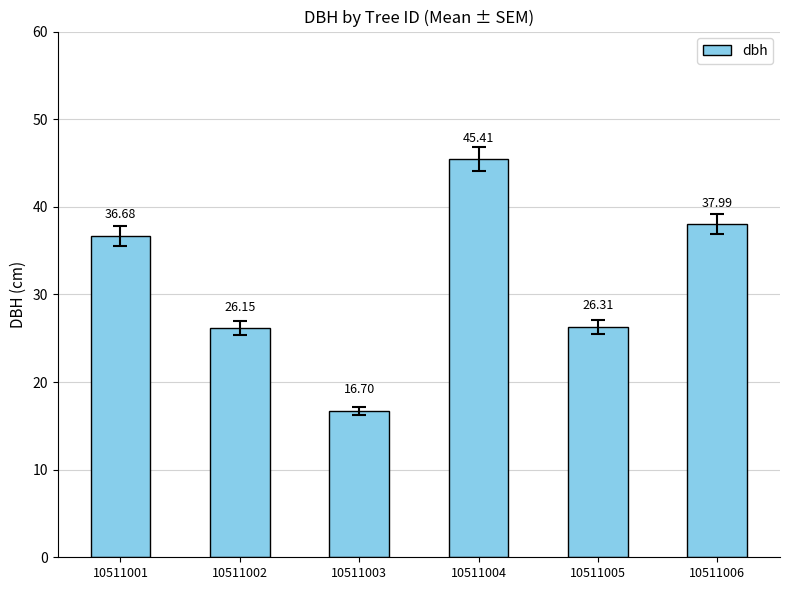

What is the difference between the maximum and minimum values?

28.7